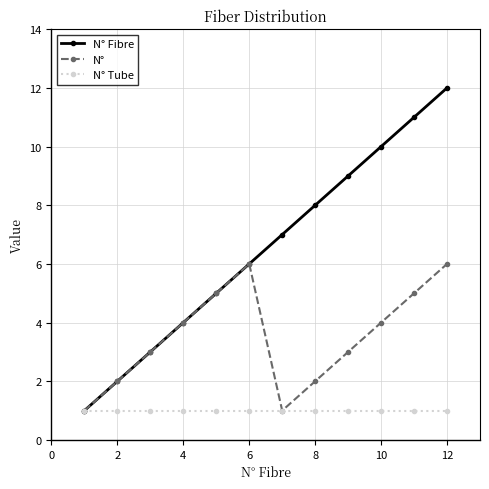

Which series has the largest total across all categories?

N° Fibre